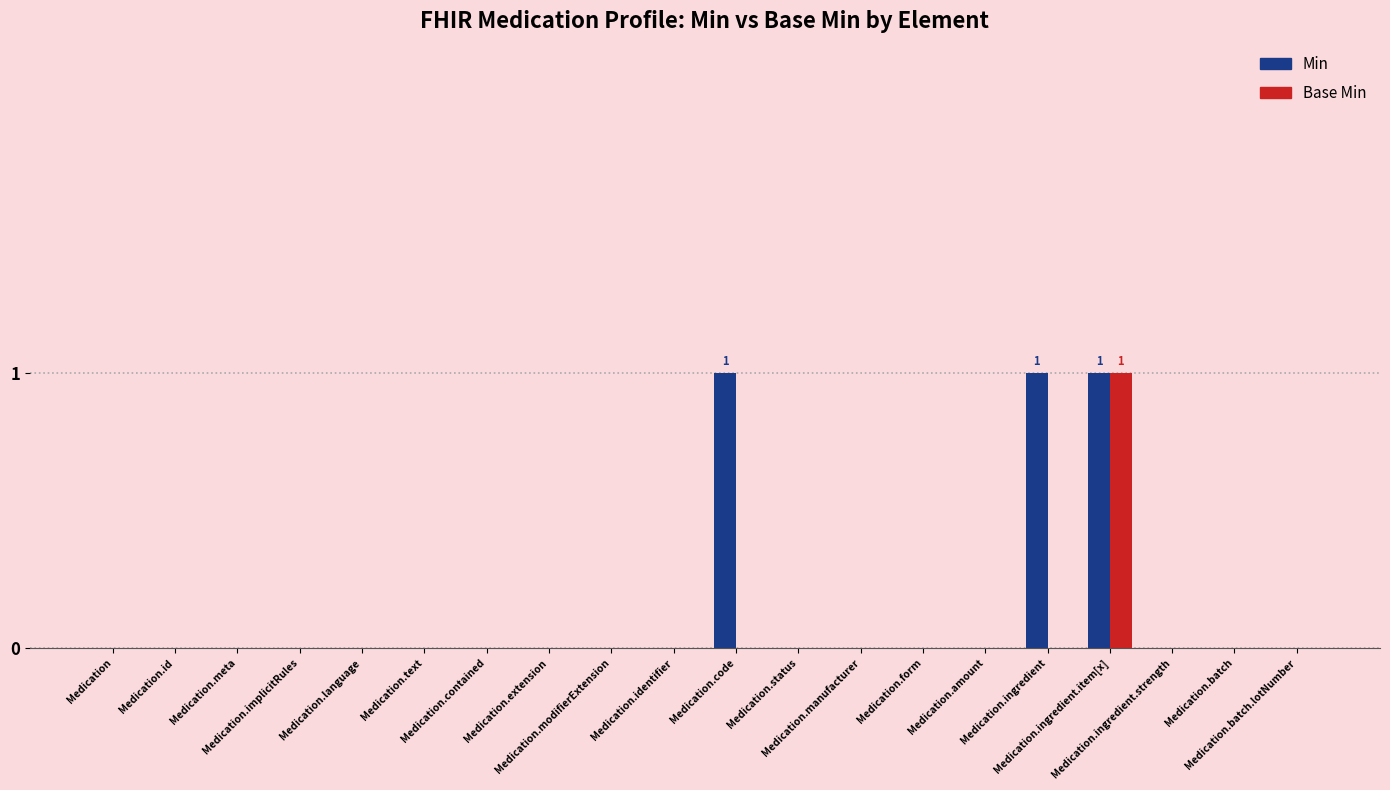

The value of Base Min at Medication.extension is 0. True or false?

True